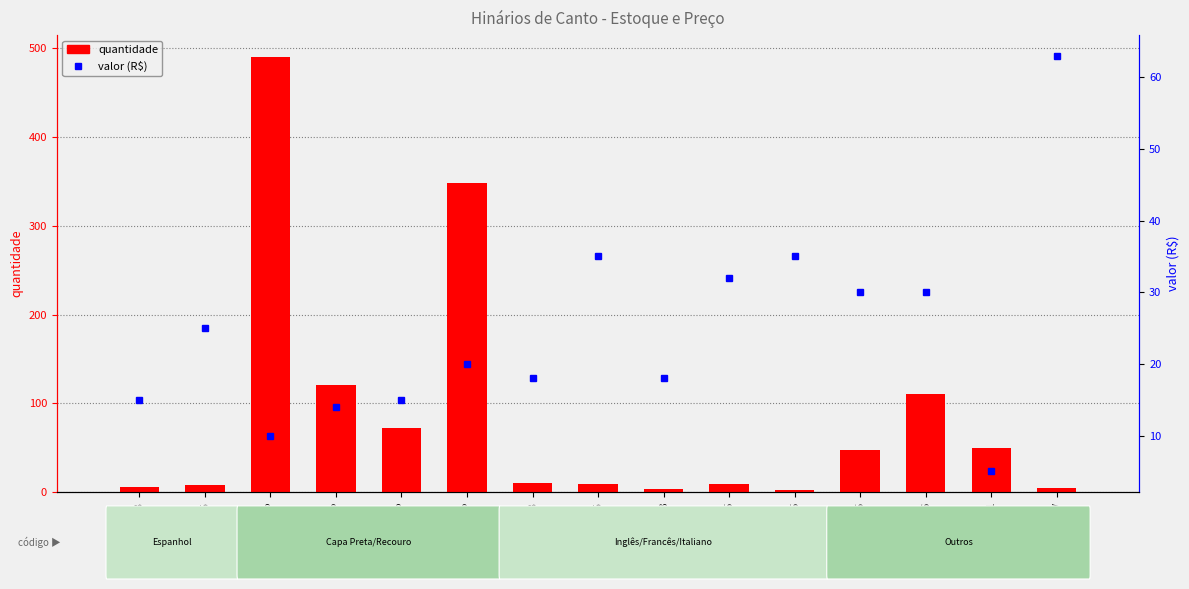

What is the approximate value of valor (R$) at HC11103, to the nearest 5?

20